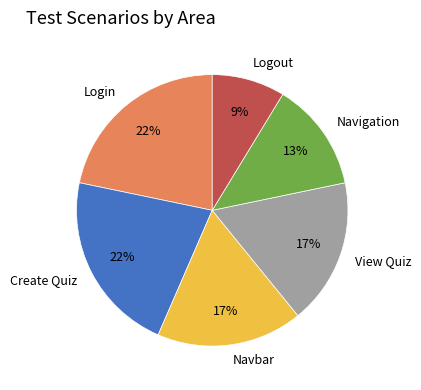

To the nearest percent, what is the average slice percentage?

17%